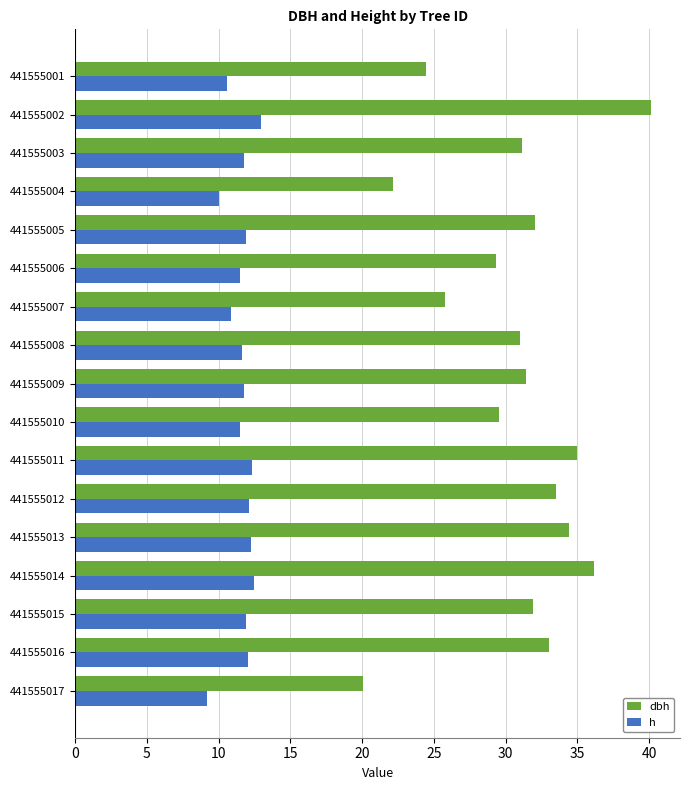

What is the average value of the dbh series?

30.7